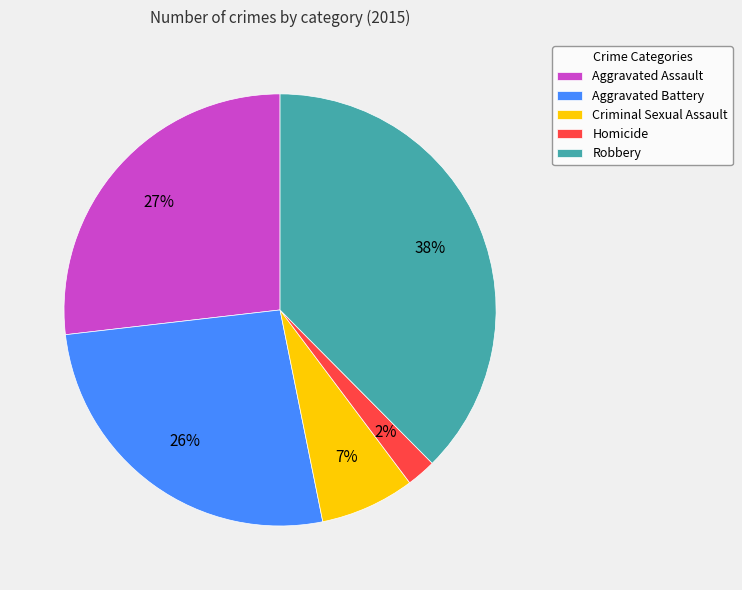

To the nearest percent, what is the average slice percentage?

20%